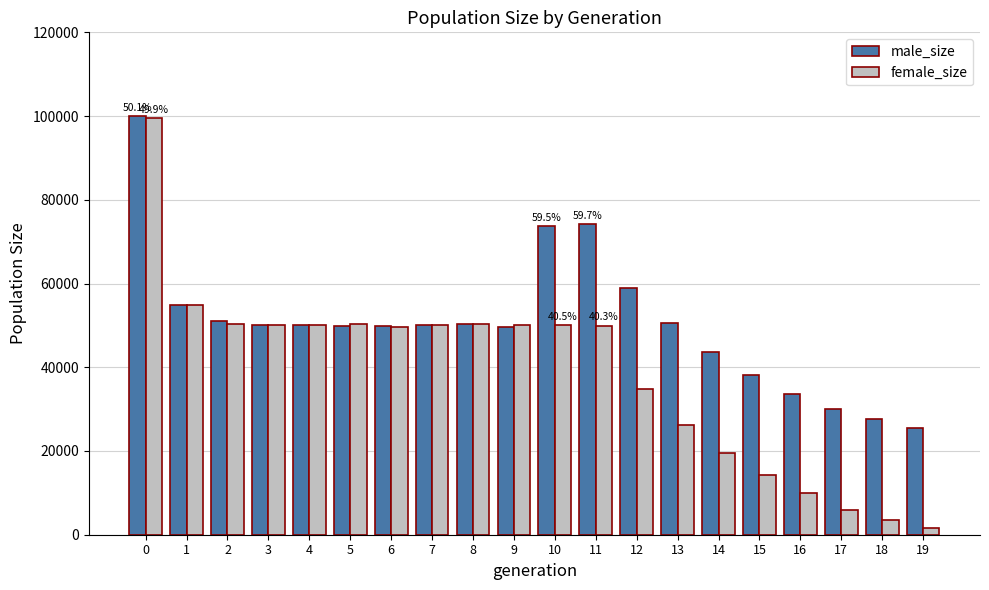

Read the female_size value at 9.

50031